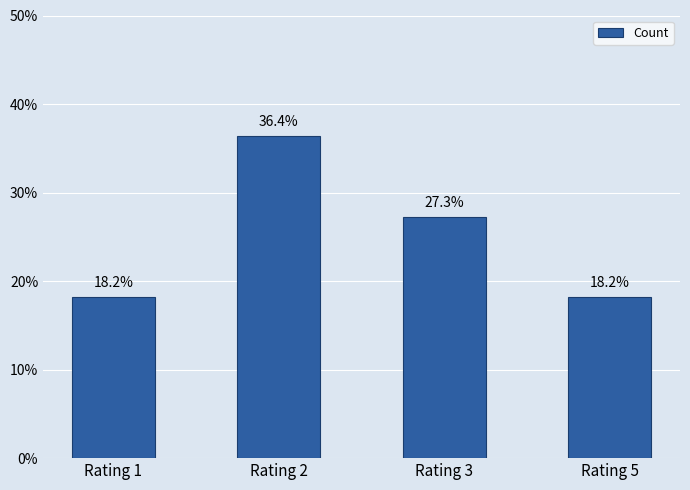

How many data points does each series have?

4